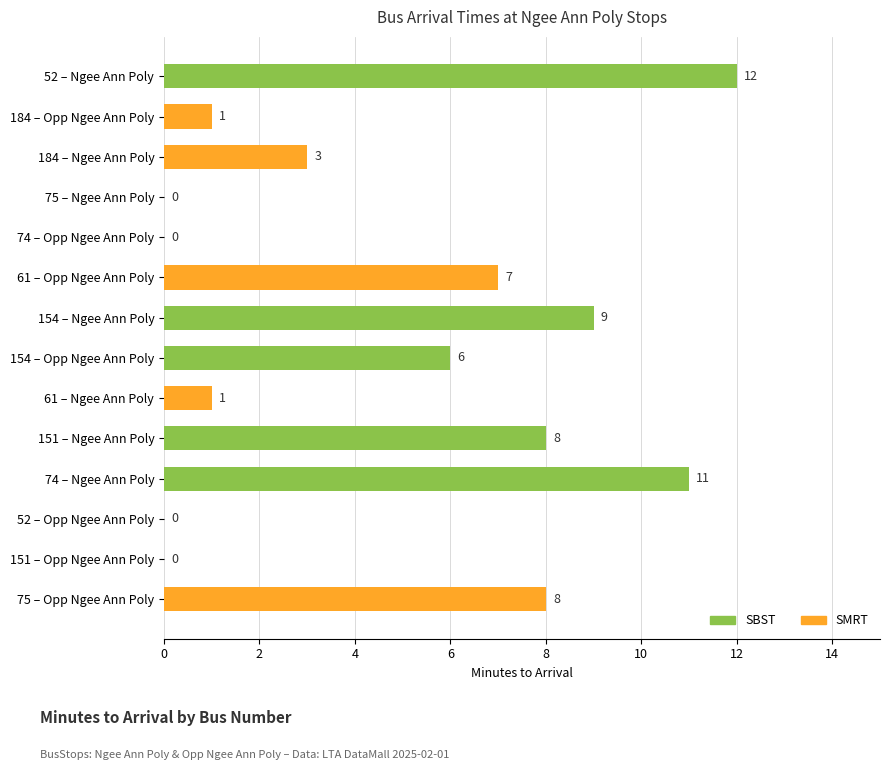

What is the change in value from 61 – Opp Ngee Ann Poly to 61 – Ngee Ann Poly?

-6